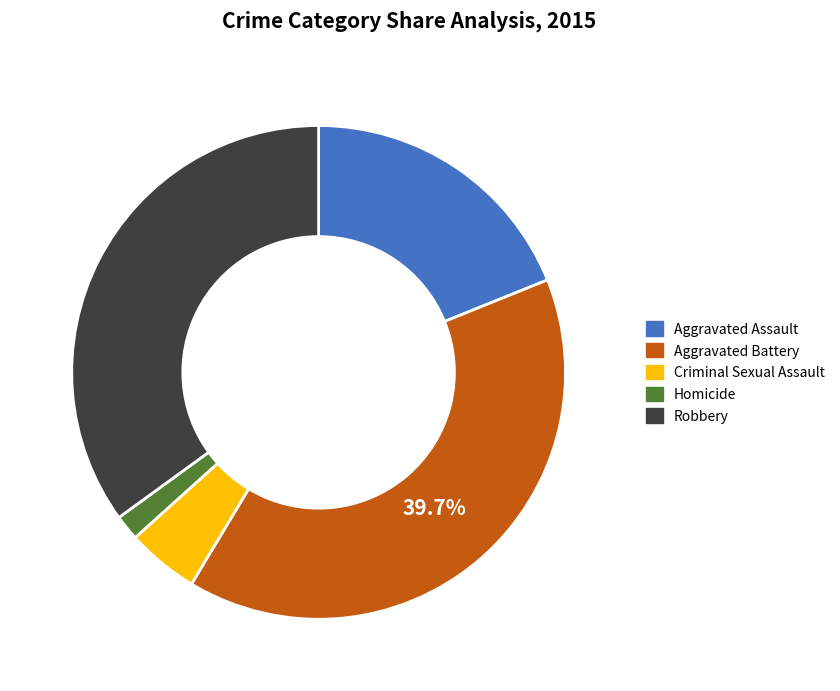

To the nearest percent, what is the combined percentage of Criminal Sexual Assault and Aggravated Assault?

24%